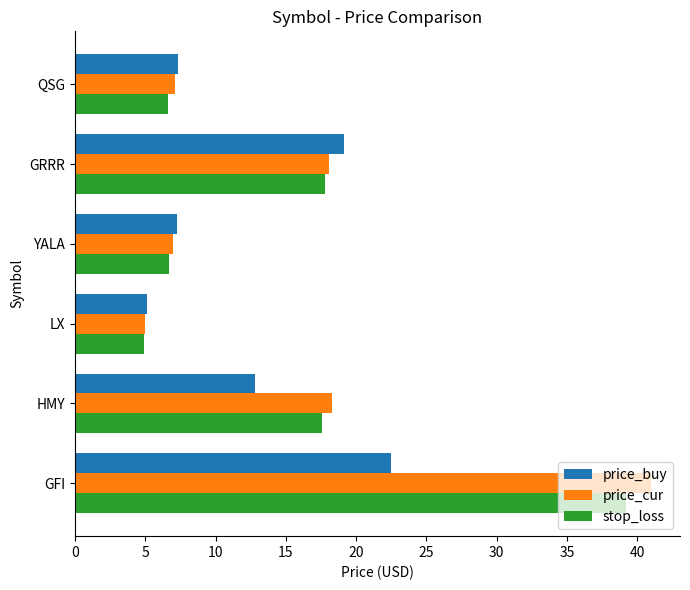

At which category does the chart reach its minimum across all series?

LX